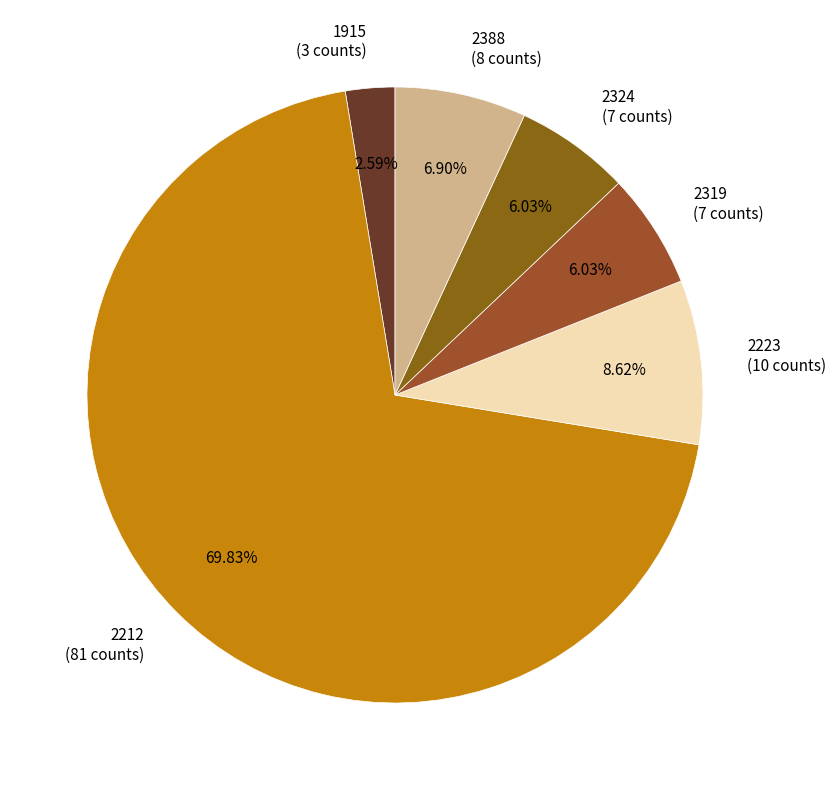

Does any single category account for the majority?

Yes